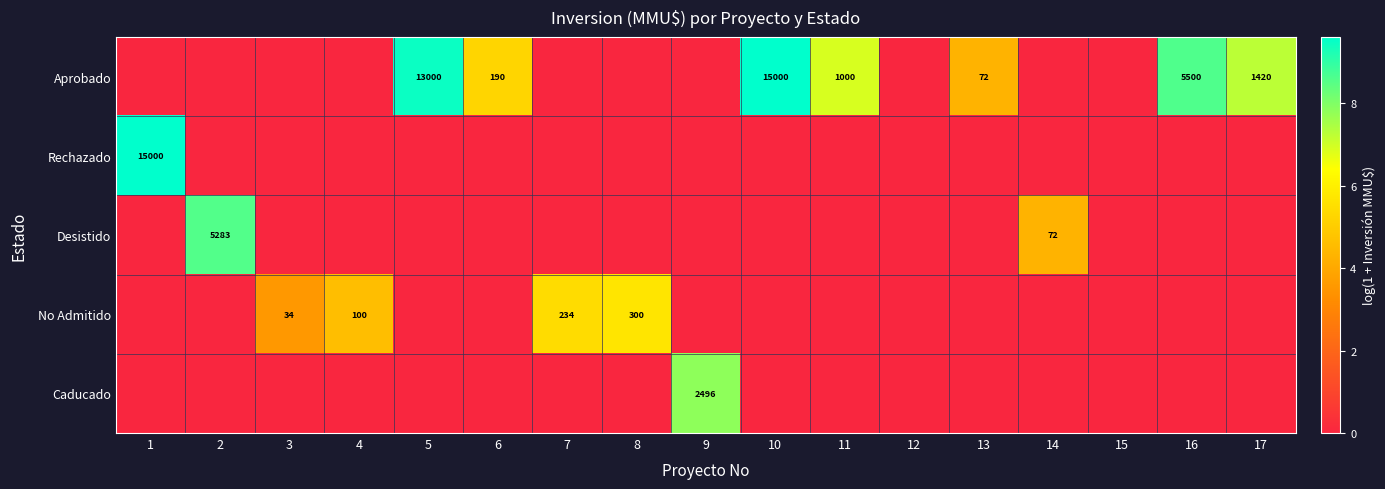

What is the difference between the highest and lowest values at 9?

7.8